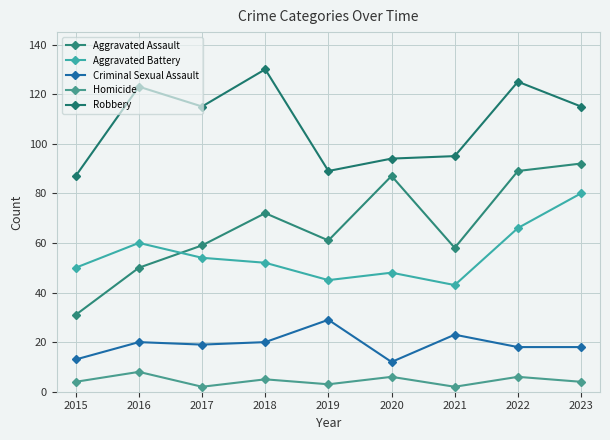

How many categories are shown in the chart?

9